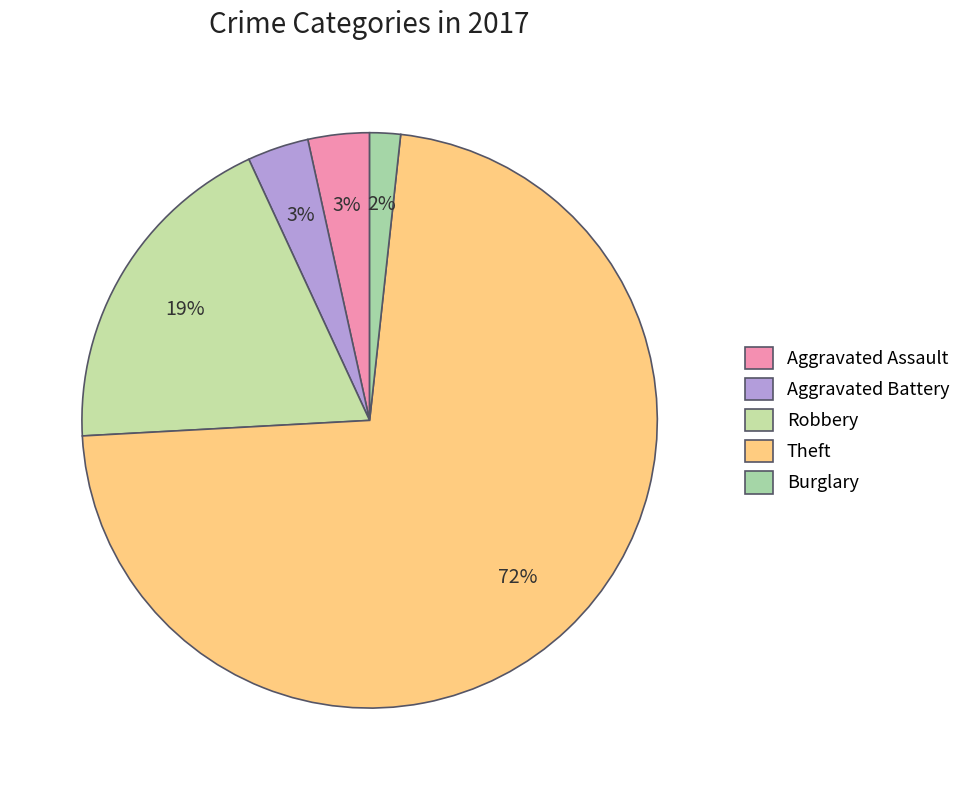

Does Theft represent more than half of the total?

Yes